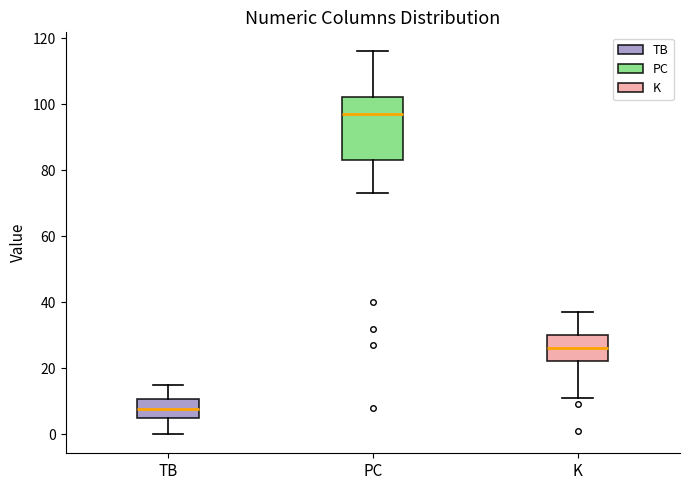

Reading left to right, transcribe this box plot: for each box, give where its median line is, the range the box spans, and where its two whiskers end, as read against the y-axis. The values are not printed on the chart, so give them approximately, as read against the axis.

TB: median 8, box 6 to 10, whiskers 0 to 16
PC: median 98, box 84 to 102, whiskers 74 to 116
K: median 26, box 22 to 30, whiskers 12 to 38